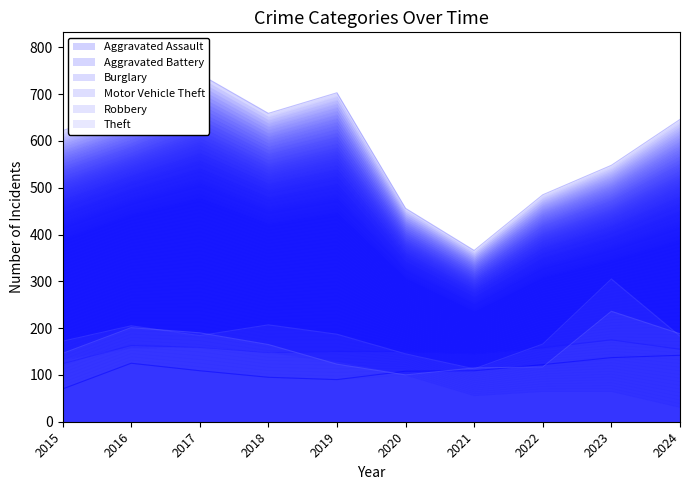

How many data points in Robbery are less than 165?

5